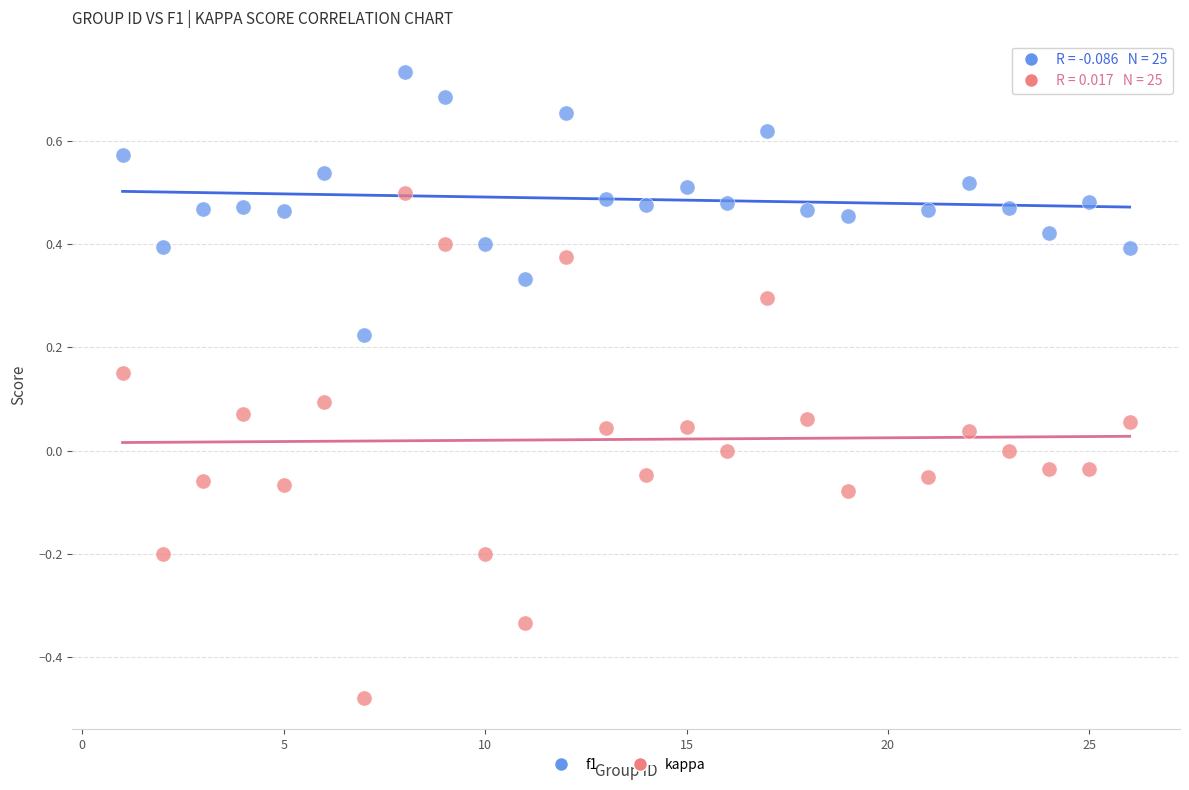

Which series reaches the maximum Y coordinate?

f1